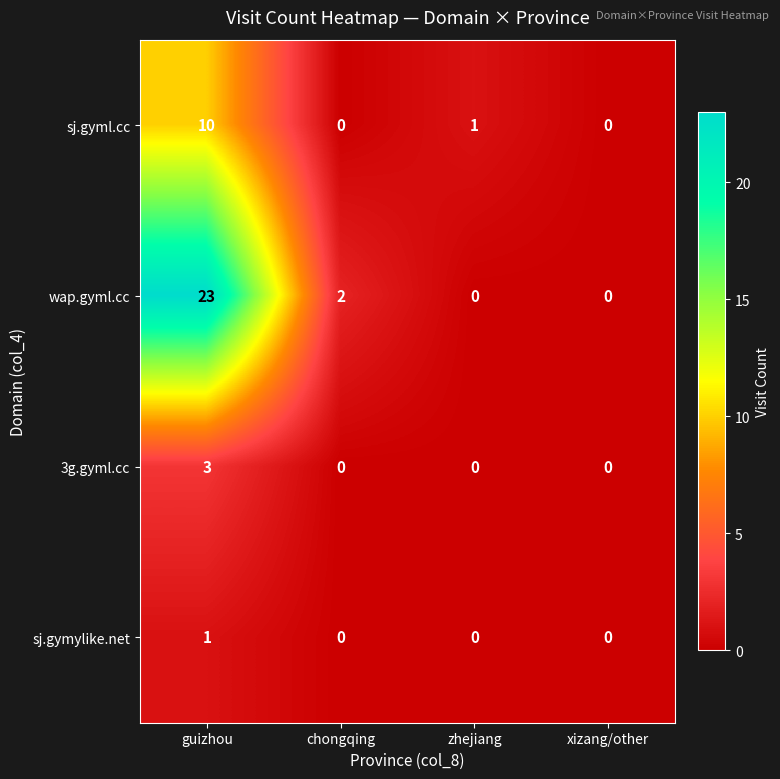

The sj.gyml.cc series shows -6 at xizang/other. True or false?

False